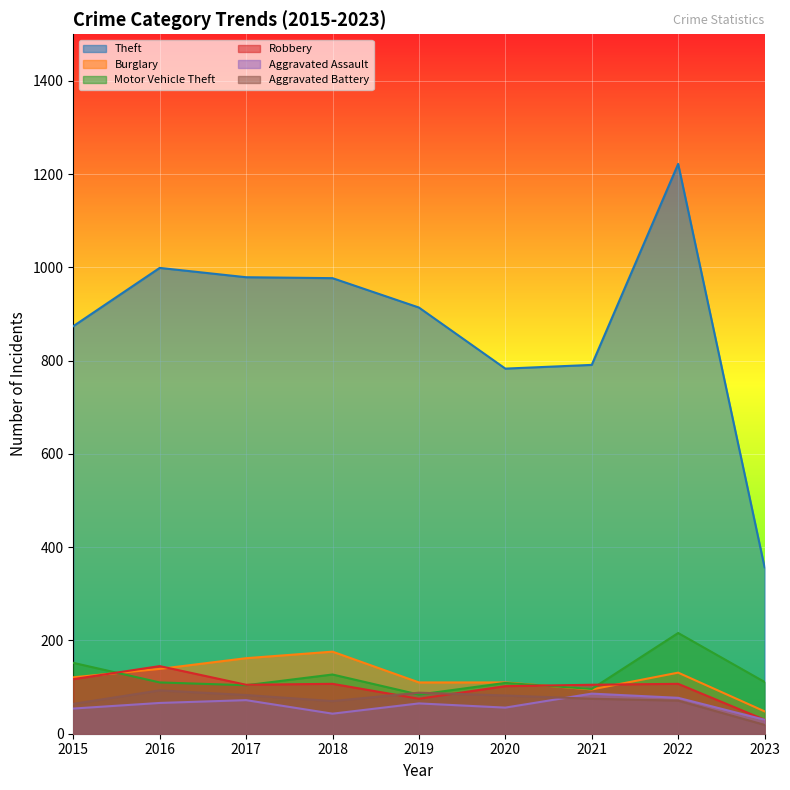

Reading left to right, what are all the values shown in this chart?

Theft: 874	999	979	977	914	783	791	1222	357
Burglary: 121	139	162	176	110	110	95	131	48
Motor Vehicle Theft: 152	110	104	127	84	109	96	216	111
Robbery: 117	145	105	107	75	102	105	107	30
Aggravated Assault: 54	66	72	43	65	56	86	77	30
Aggravated Battery: 64	93	83	70	88	82	75	71	19